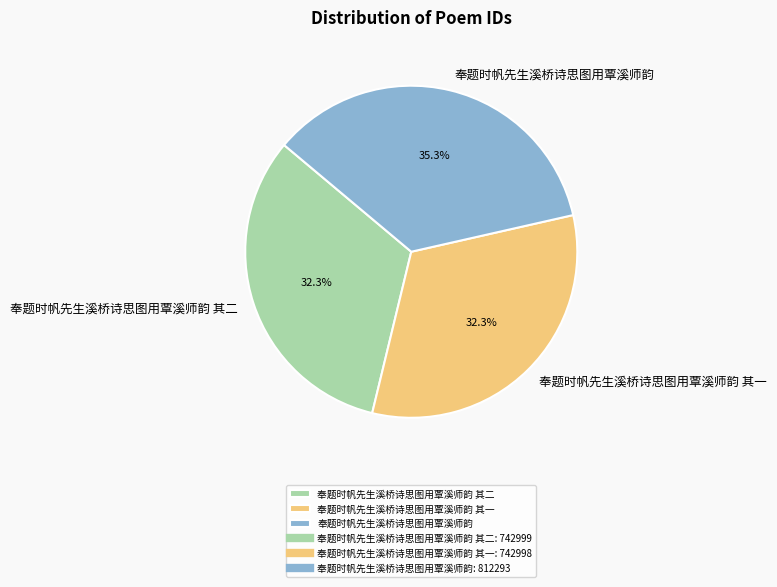

To the nearest percent, what percentage of the pie is 奉题时帆先生溪桥诗思图用覃溪师韵 其一?

32%